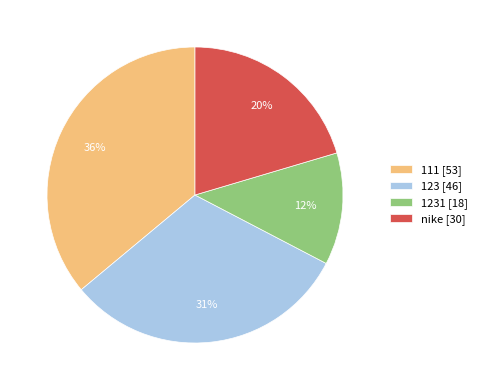

How many slices are in this pie chart?

4